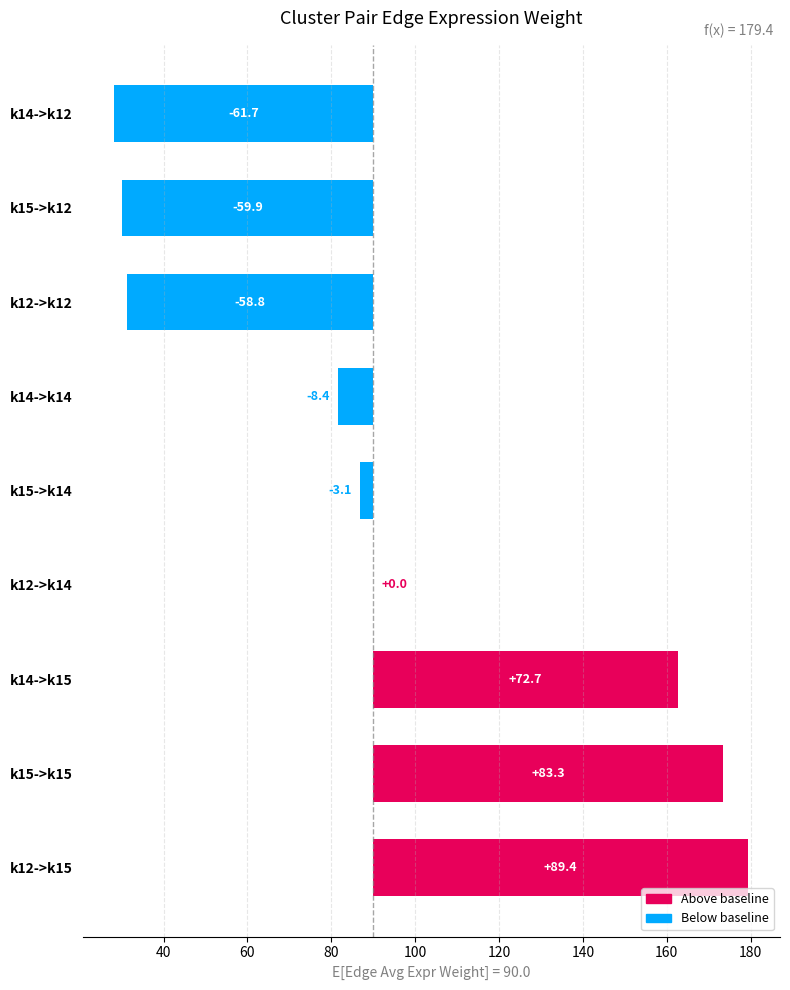

What is the value of the 7th bar from the left?

-58.8